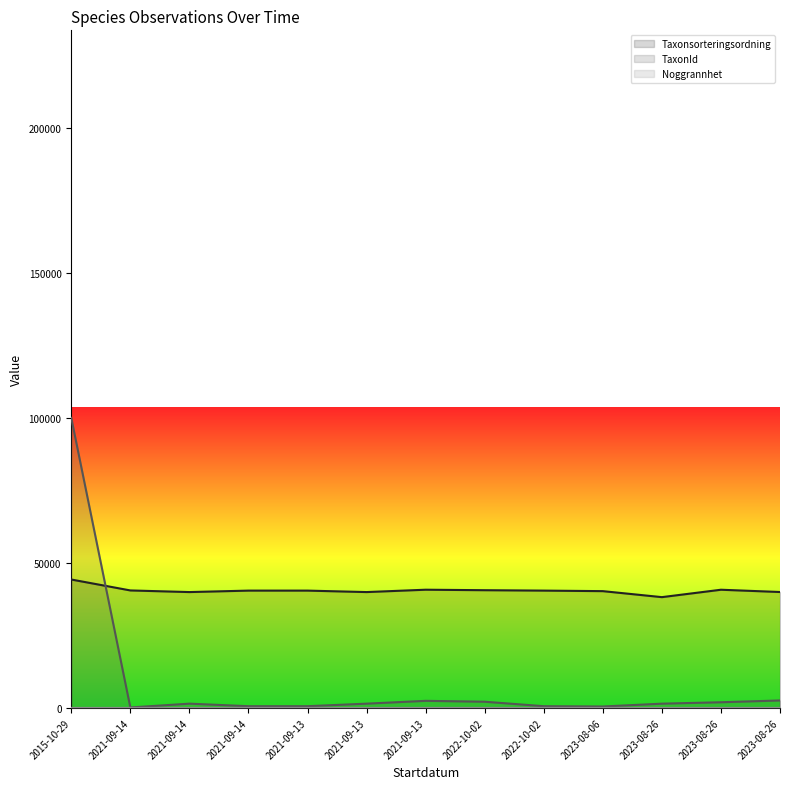

Reading left to right, transcribe all the data shown in this chart.

Taxonsorteringsordning (line): 2015-10-29=44279.0	2021-09-14=40511.8	2021-09-14=39949.1	2021-09-14=40452.0	2021-09-13=40452.0	2021-09-13=39949.1	2021-09-13=40762.6	2022-10-02=40593.2	2022-10-02=40452.0	2023-08-06=40270.5	2023-08-26=38201.2	2023-08-26=40754.5	2023-08-26=39970.7
TaxonId (line): 2015-10-29=100000.0	2021-09-14=164.5	2021-09-14=1476.9	2021-09-14=601.8	2021-09-13=601.8	2021-09-13=1476.9	2021-09-13=2448.6	2022-10-02=2143.4	2022-10-02=601.8	2023-08-06=497.1	2023-08-26=1473.7	2023-08-26=1962.3	2023-08-26=2580.2
Noggrannhet (line): 2015-10-29=11.2	2021-09-14=11.2	2021-09-14=11.2	2021-09-14=11.2	2021-09-13=11.2	2021-09-13=11.2	2021-09-13=11.2	2022-10-02=11.2	2022-10-02=11.2	2023-08-06=4.5	2023-08-26=6.7	2023-08-26=4.5	2023-08-26=4.5